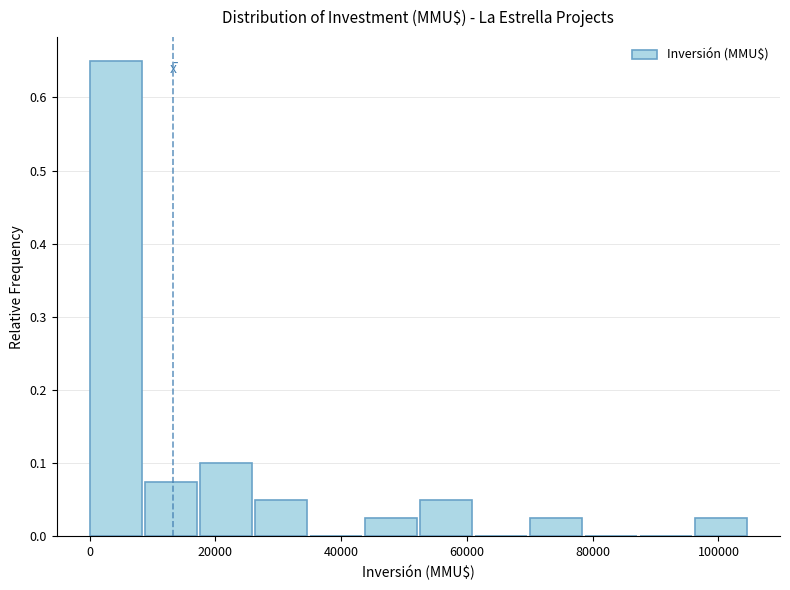

What is the height of the bar covering 18000 to 26000 on the x-axis? Neither the bar edges nor the heights are printed on the chart, so give them approximately, as read against the axes.

0.10